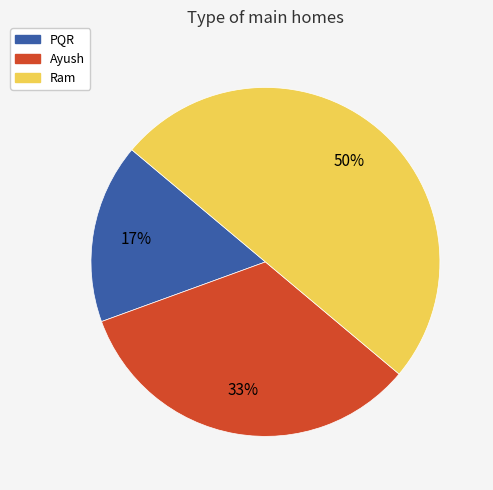

The Ram slice represents 50% of the pie. True or false?

True